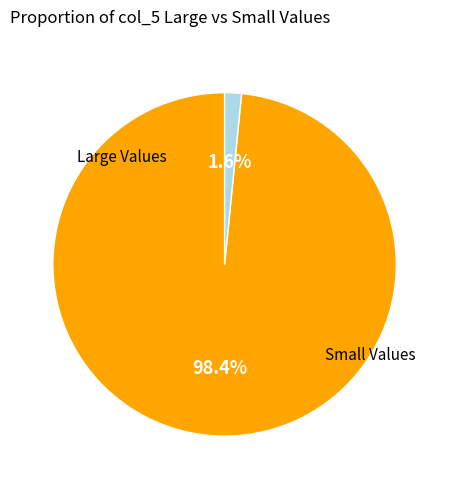

Is there any slice that represents more than half of the pie?

Yes